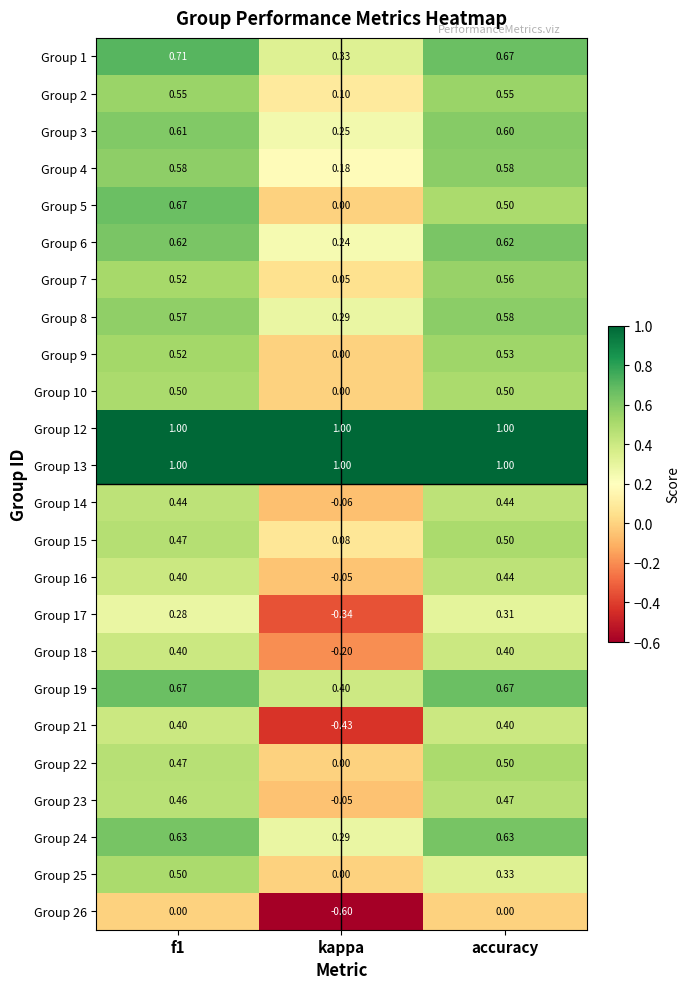

What is the total value across all series at accuracy?

12.8